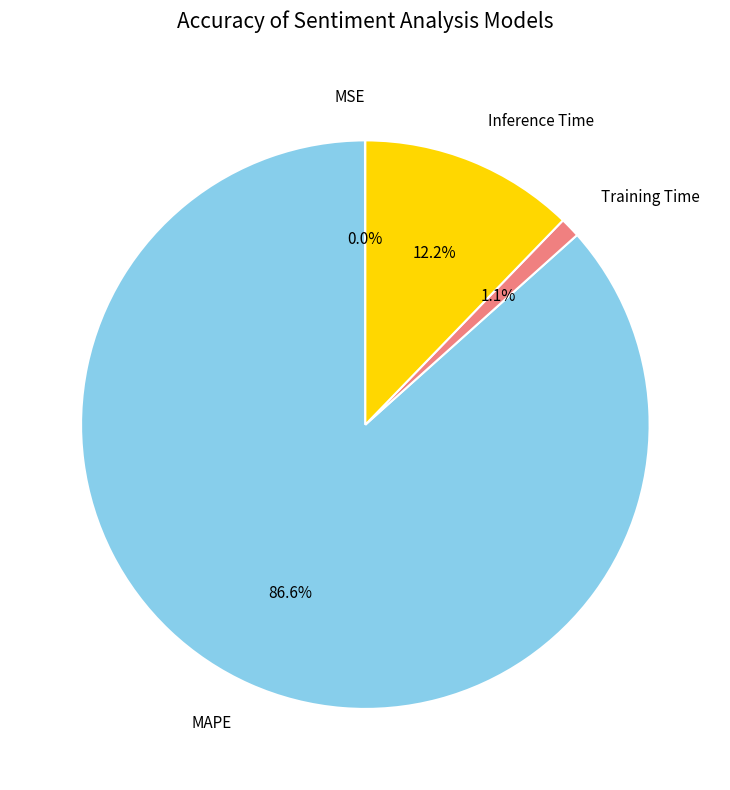

Which slice is the largest?

MAPE